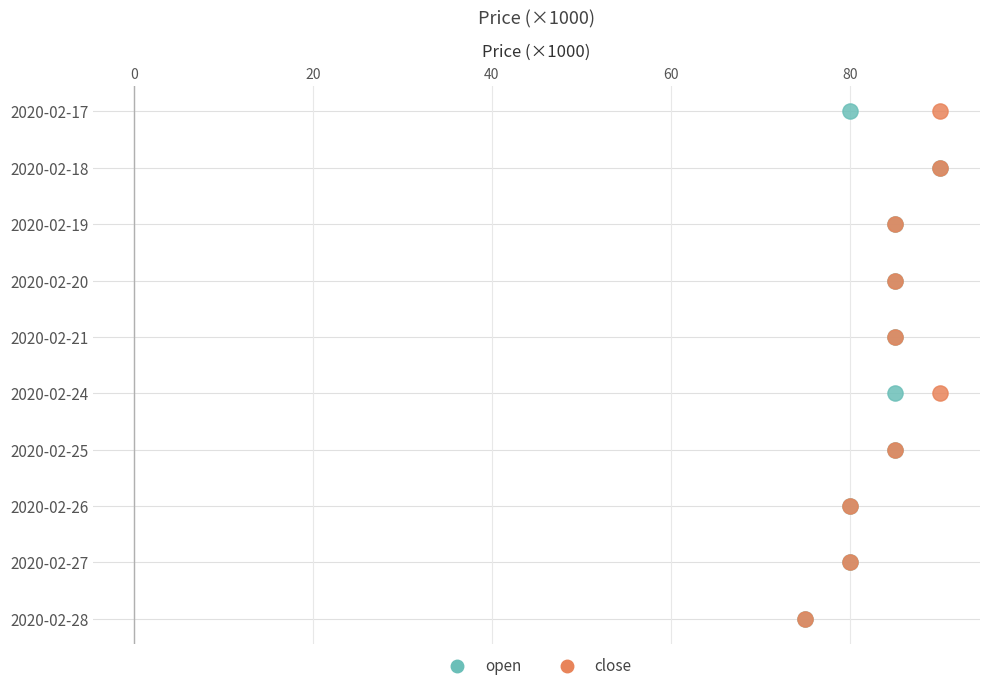

What are all the series names shown in the legend?

open, close